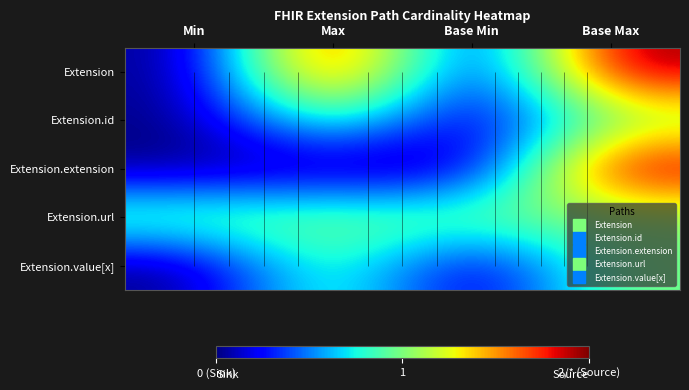

List the labels in order of Extension.extension value, smallest first.

Min, Max, Base Min, Base Max